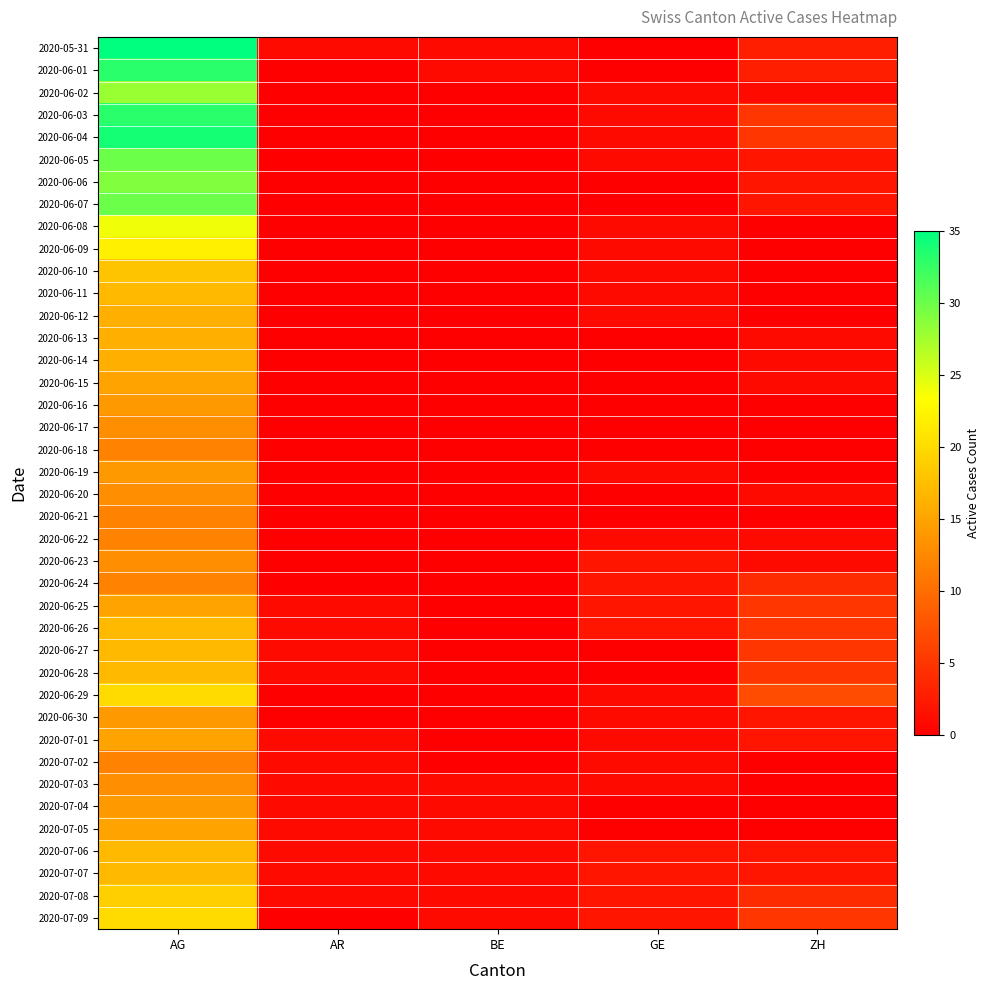

Rank the series by their maximum value, from lowest to highest.

2020-06-18, 2020-06-21, 2020-06-22, 2020-06-24, 2020-07-02, 2020-06-17, 2020-06-20, 2020-06-23, 2020-07-03, 2020-06-16, 2020-06-19, 2020-06-30, 2020-07-04, 2020-06-15, 2020-06-25, 2020-07-01, 2020-07-05, 2020-06-12, 2020-06-13, 2020-06-14, 2020-06-11, 2020-06-26, 2020-06-27, 2020-06-28, 2020-07-06, 2020-07-07, 2020-06-10, 2020-07-08, 2020-06-29, 2020-07-09, 2020-06-09, 2020-06-08, 2020-06-02, 2020-06-06, 2020-06-05, 2020-06-07, 2020-06-01, 2020-06-03, 2020-06-04, 2020-05-31